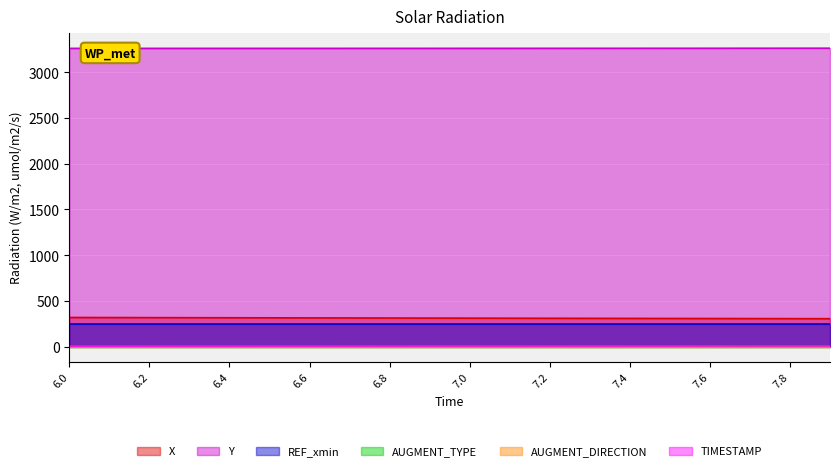

True or false: Y has more than 1 points higher than both neighbors.

False